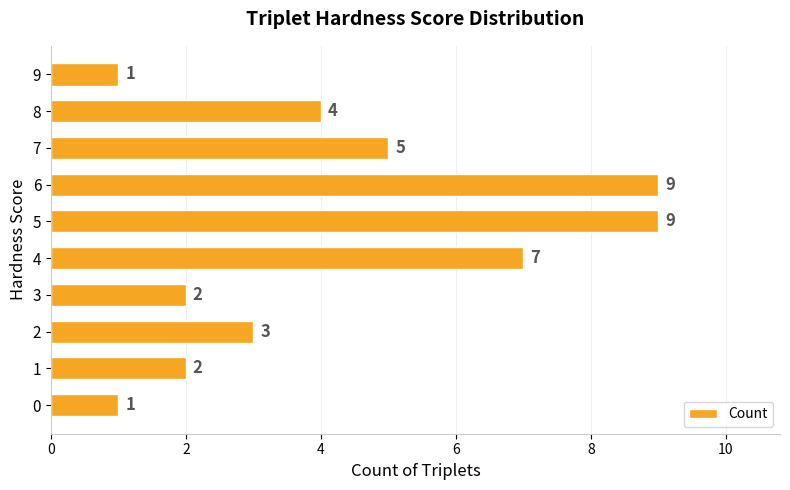

Is it true that the value at 3 is 2?

True